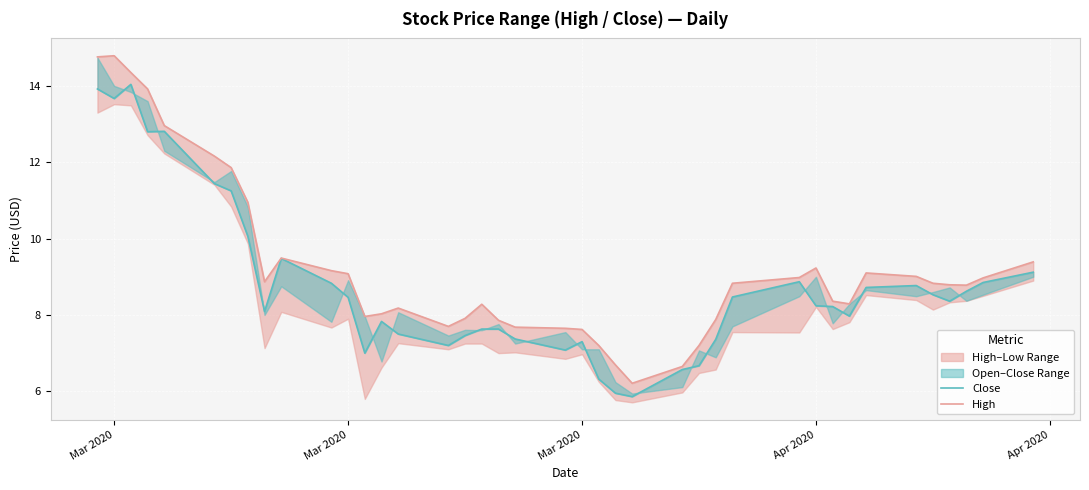

True or false: Close and High intersect in this chart.

False